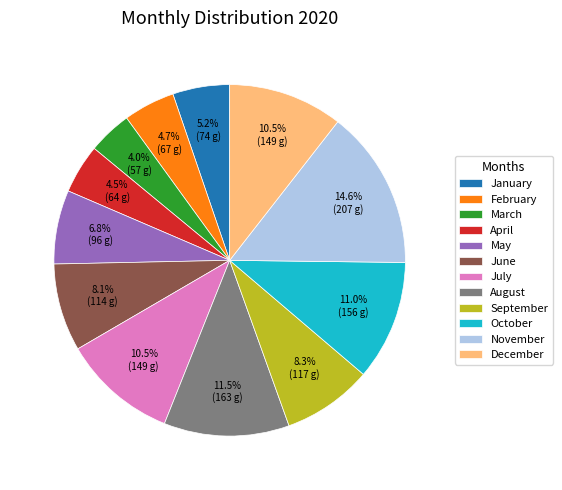

Do February and December together represent more than half of the pie?

No